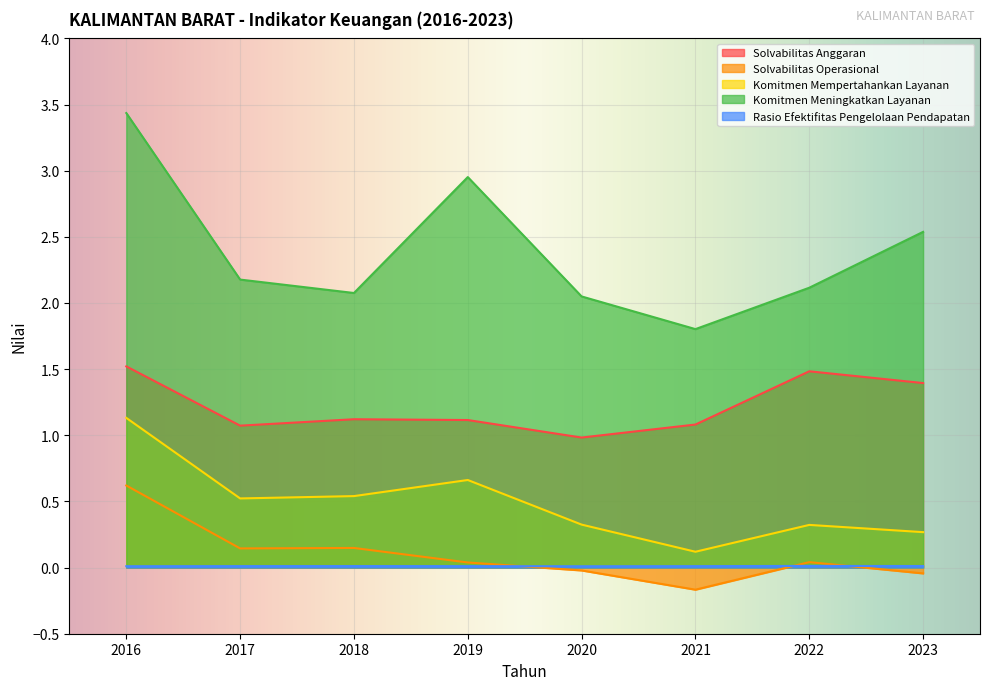

What is the sum of all Komitmen Mempertahankan Layanan values?

3.9